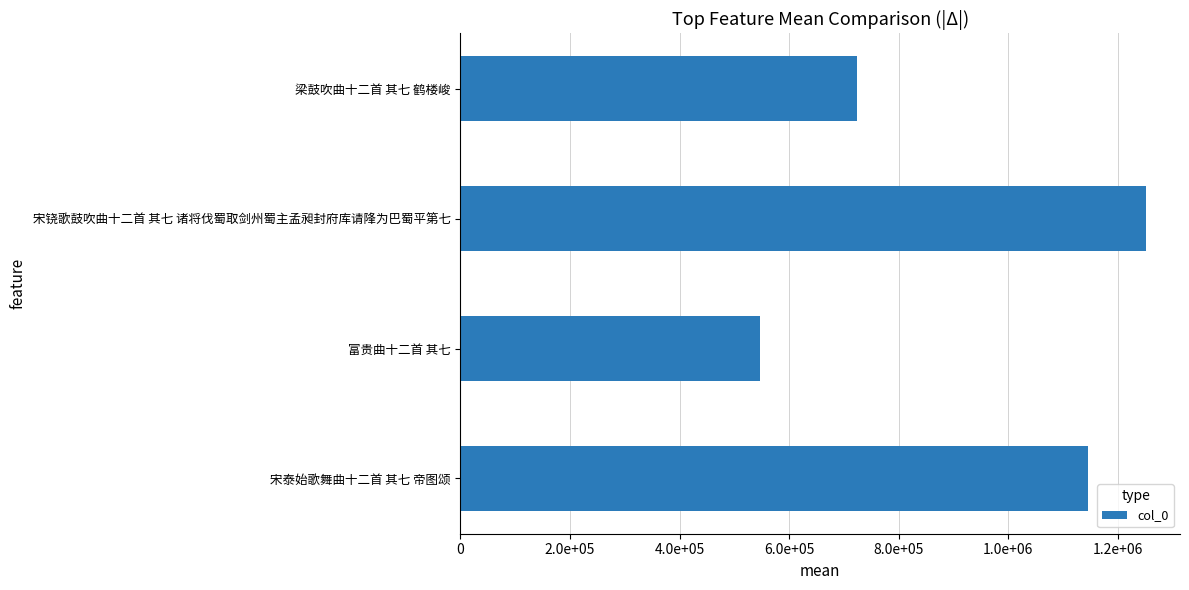

Rank the categories by value from highest to lowest.

宋铙歌鼓吹曲十二首 其七 诸将伐蜀取剑州蜀主孟昶封府库请䧏为巴蜀平第七, 宋泰始歌舞曲十二首 其七 帝图颂, 梁鼓吹曲十二首 其七 鹤楼峻, 富贵曲十二首 其七